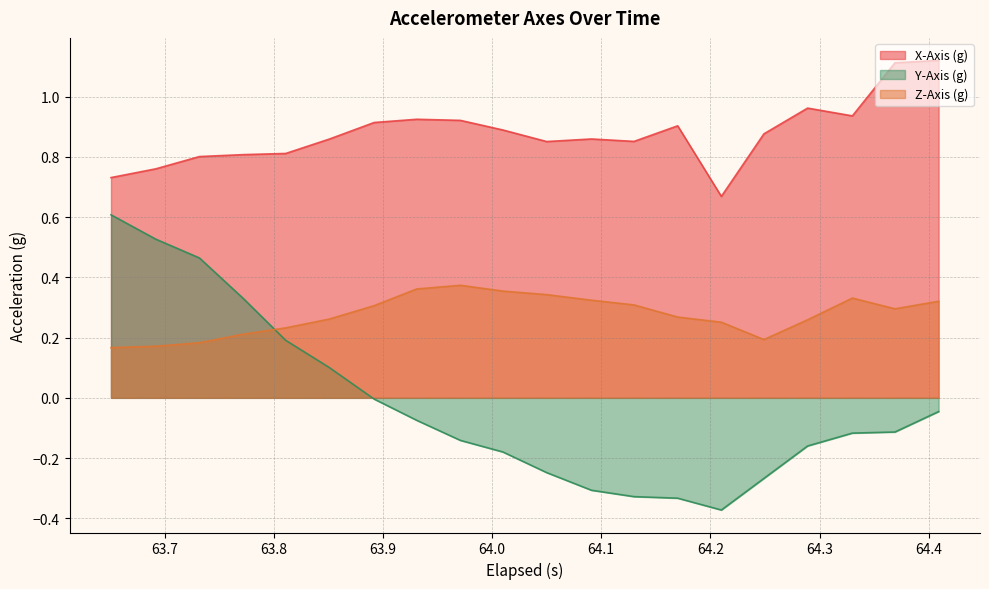

Rank the series by their average value, from highest to lowest.

X-Axis (g), Z-Axis (g), Y-Axis (g)